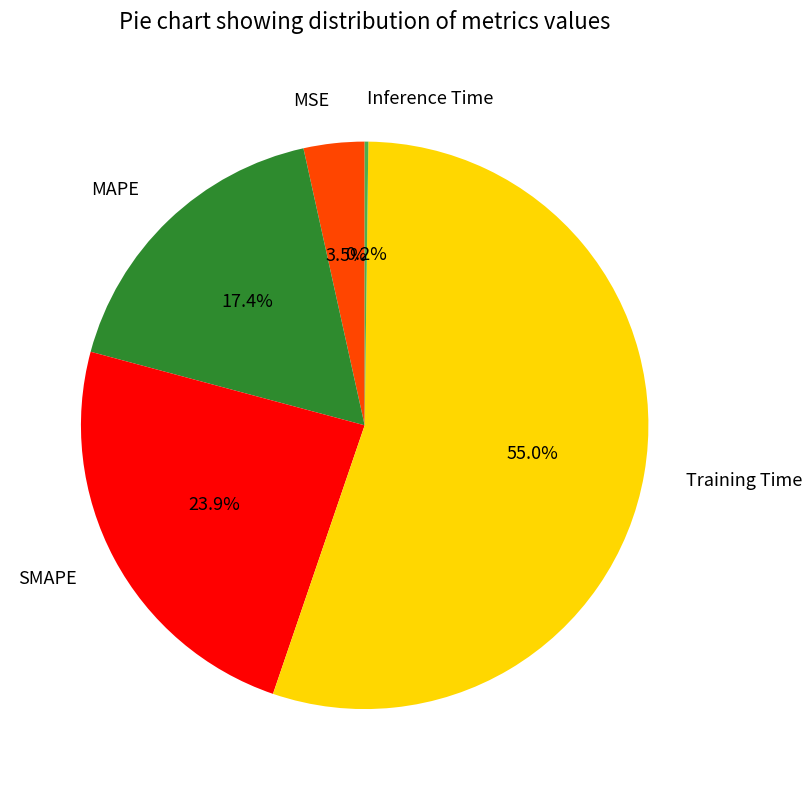

What is the largest slice in the pie chart?

Training Time